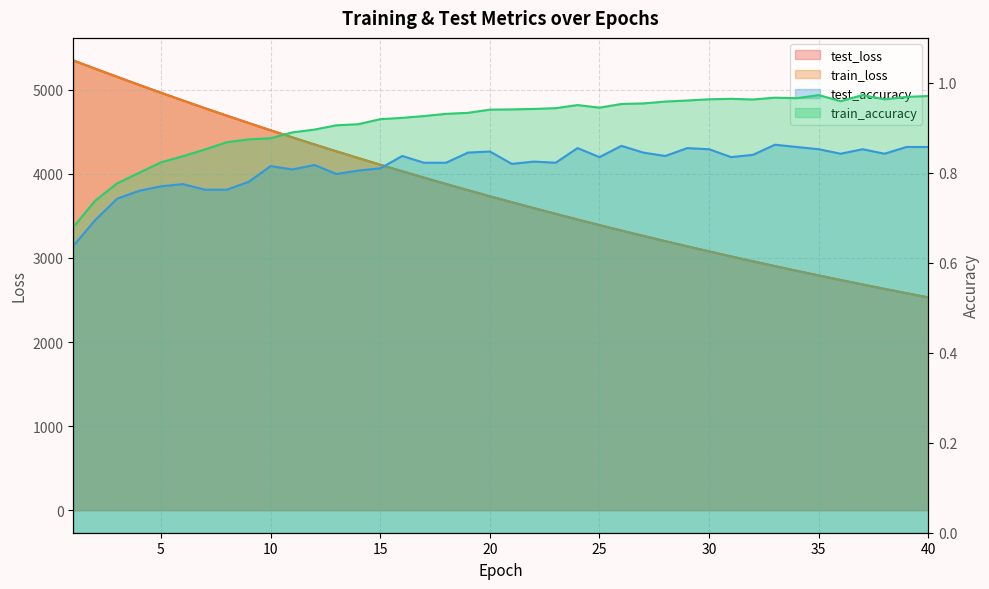

Does the chart have visible grid lines?

Yes